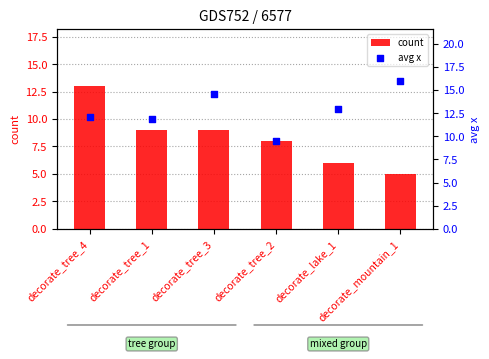

What is the total value across all series at decorate_tree_1?

20.9